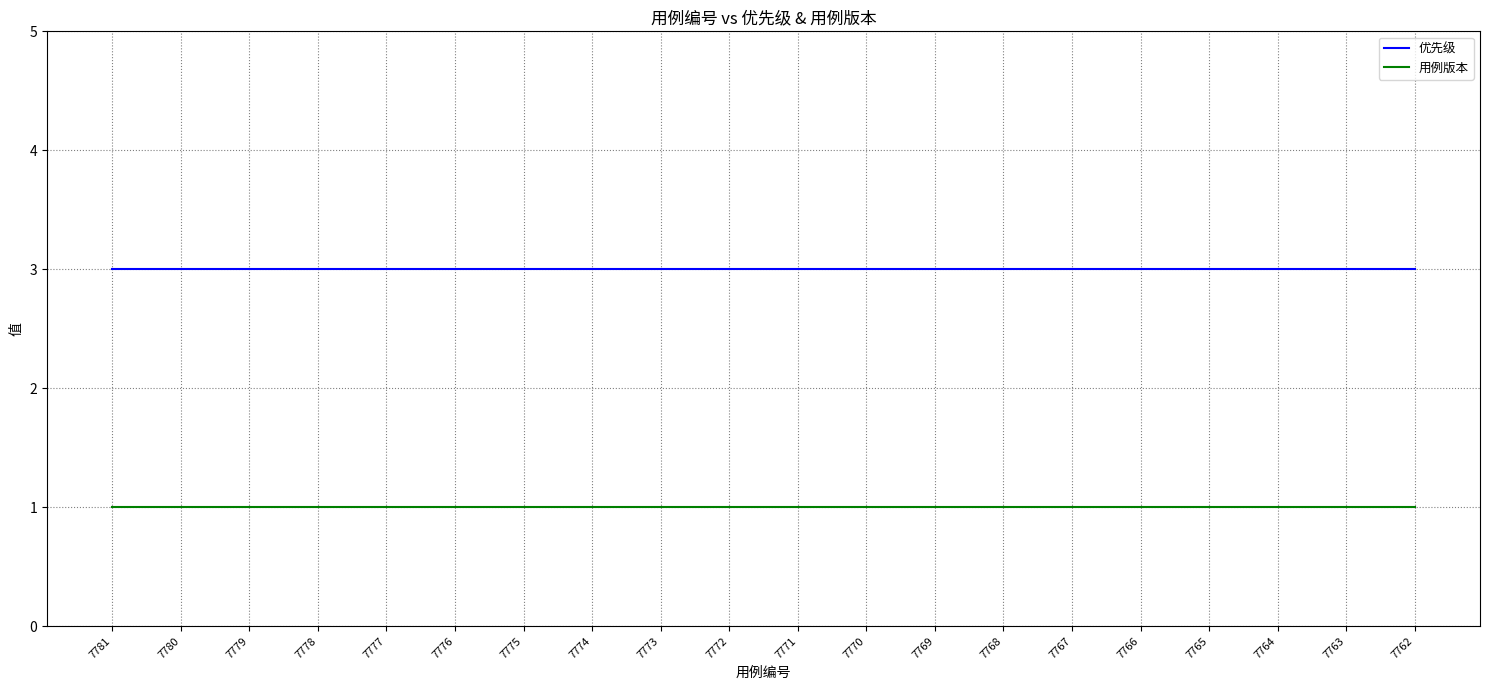

True or false: 用例版本 has a value of 1 at 7769.

True